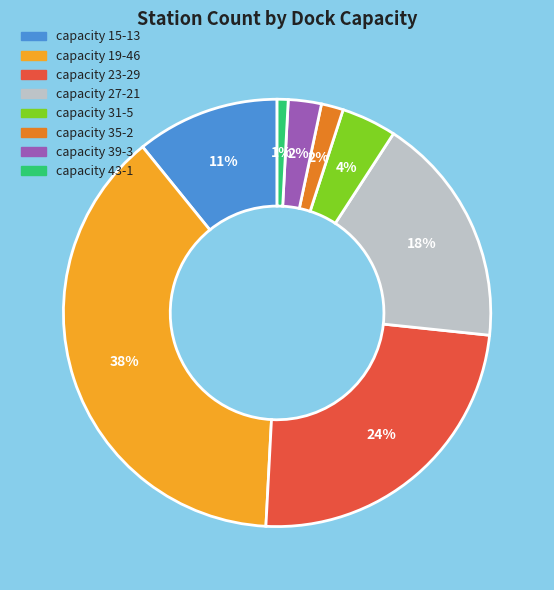

To the nearest percent, what is the average slice percentage?

12%